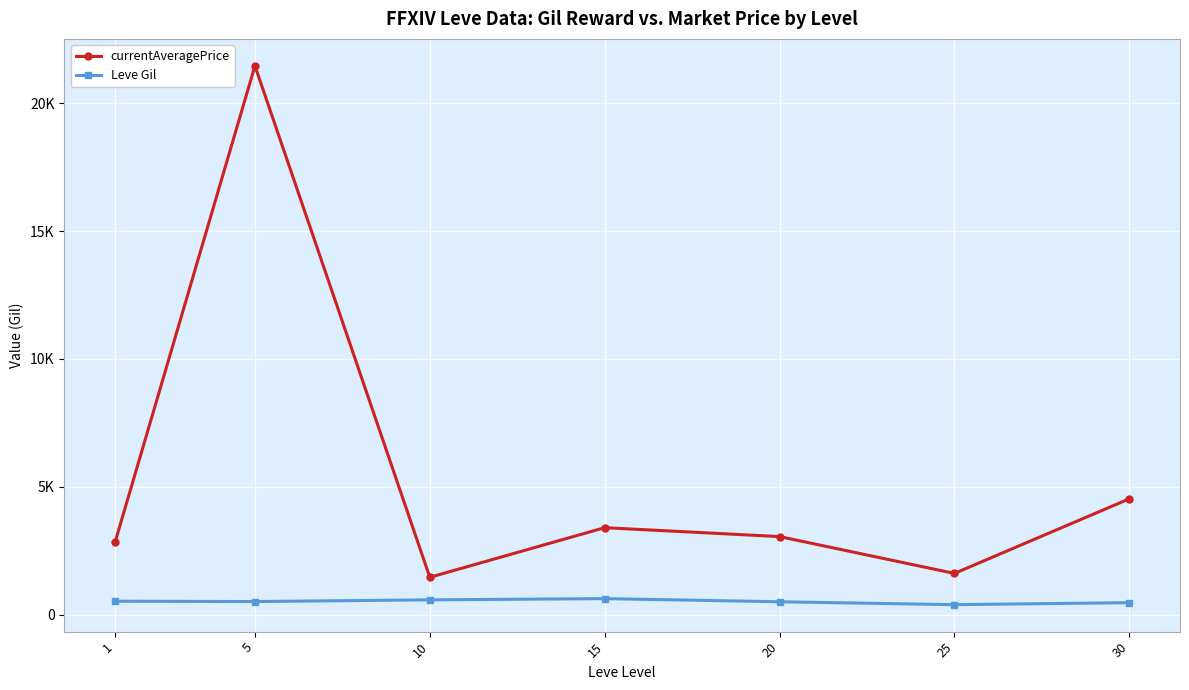

Which series has the largest total across all categories?

currentAveragePrice